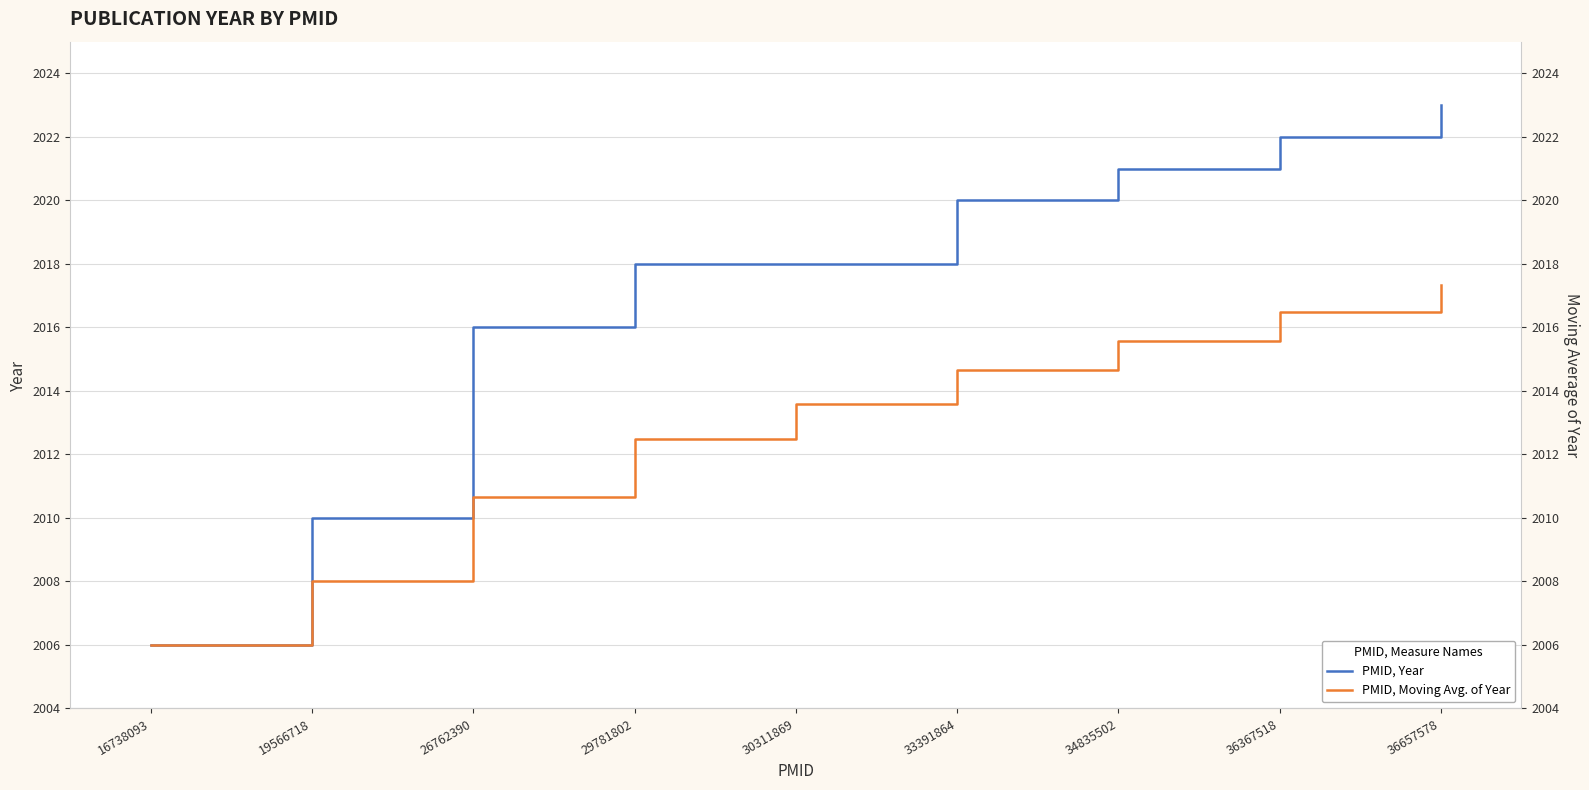

Reading left to right, transcribe all the data shown in this chart.

PMID, Year: 16738093=2006.0	19566718=2010.0	26762390=2016.0	29781802=2018.0	30311869=2018.0	33391864=2020.0	34835502=2021.0	36367518=2022.0	36657578=2023.0
PMID, Moving Avg. of Year: 16738093=2006.0	19566718=2008.0	26762390=2010.7	29781802=2012.5	30311869=2013.6	33391864=2014.7	34835502=2015.6	36367518=2016.5	36657578=2017.3